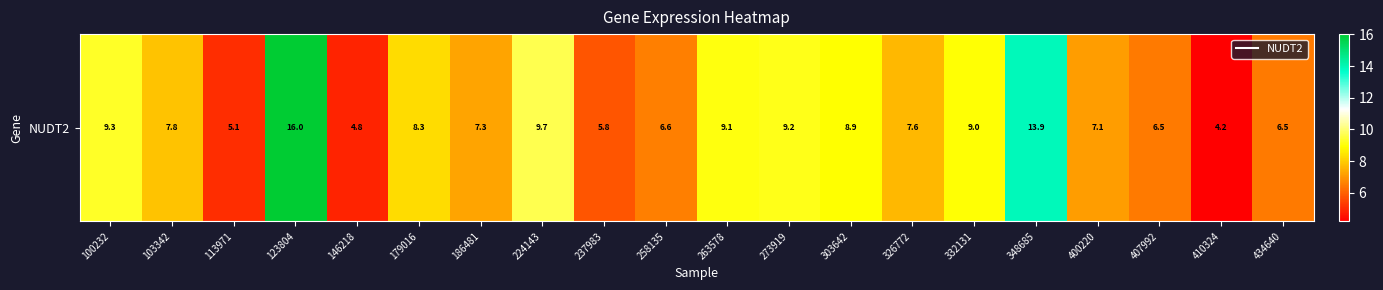

Which has a higher value, 224143 or 332131?

224143